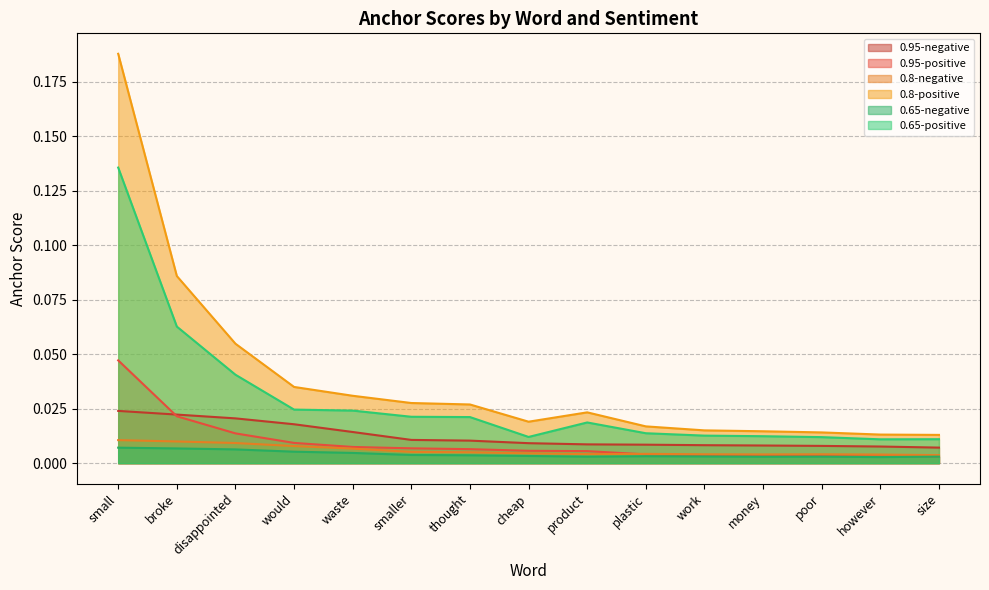

The 0.65-negative series shows 0.0 at cheap. True or false?

True